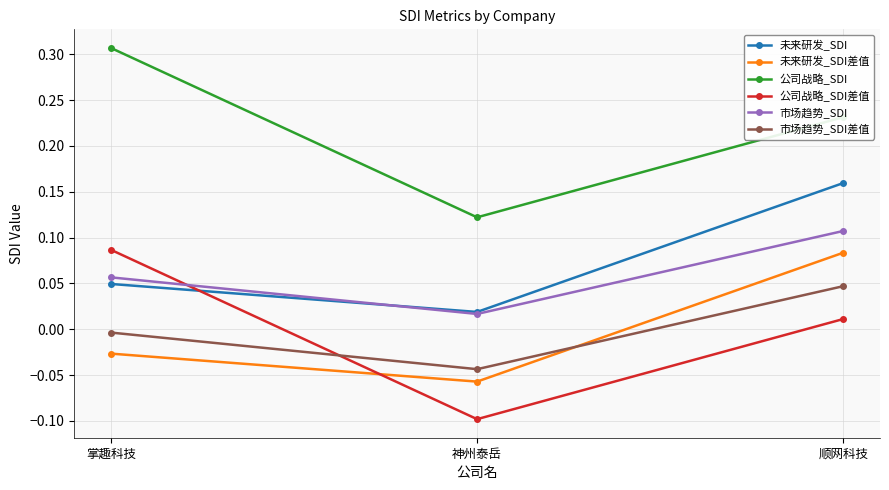

Does the chart have visible grid lines?

Yes